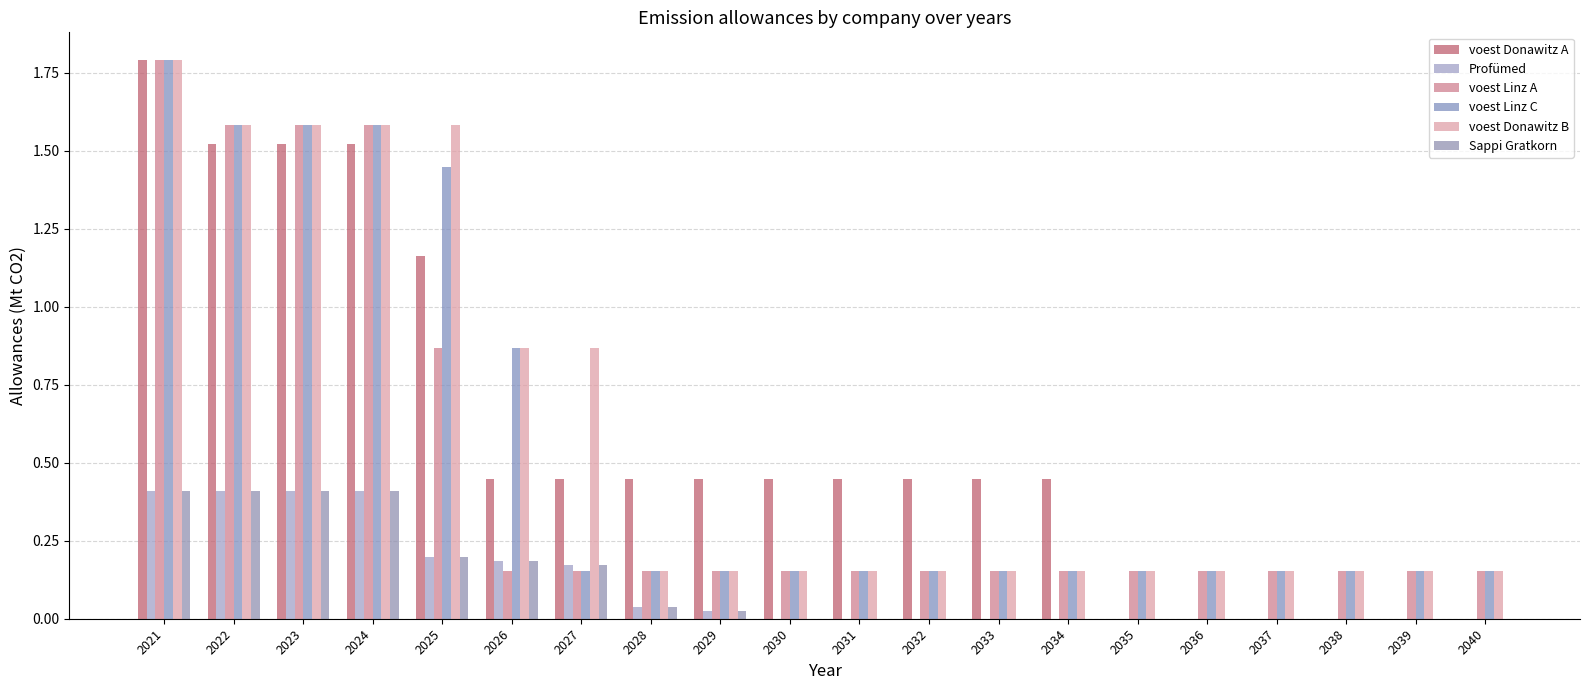

Rank the series by their maximum value, from highest to lowest.

voest Donawitz A, voest Linz A, voest Linz C, voest Donawitz B, Profümed, Sappi Gratkorn